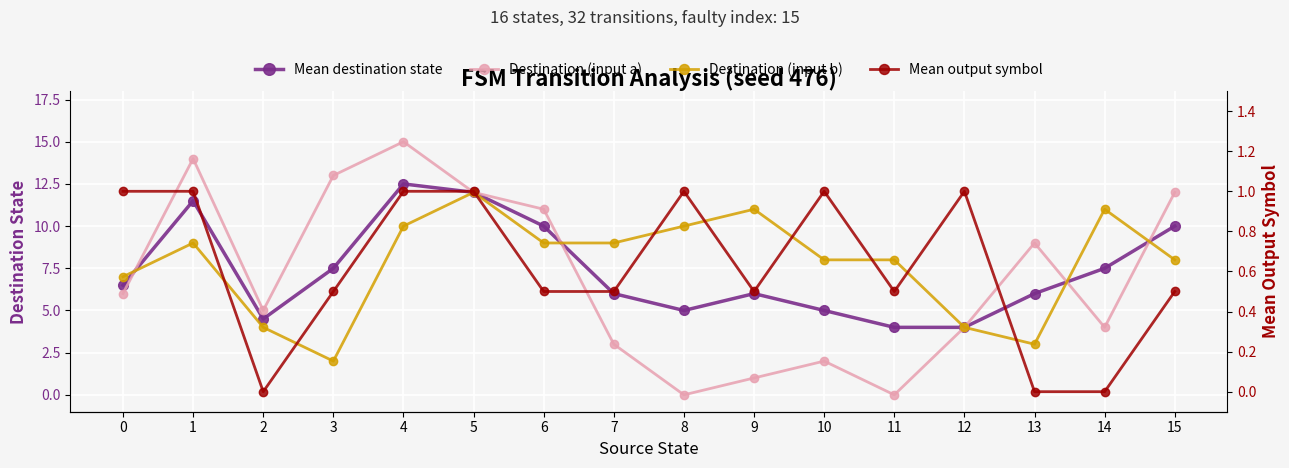

Is the value of Destination (input b) at 2 greater than the value of Mean destination state at 4?

No